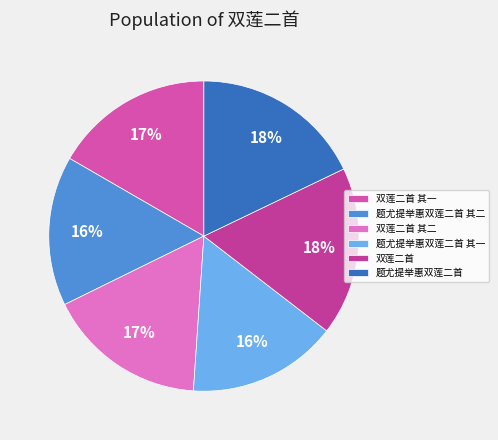

Is it true that 题尤提举惠双莲二首 其一 is 16% of the pie?

True